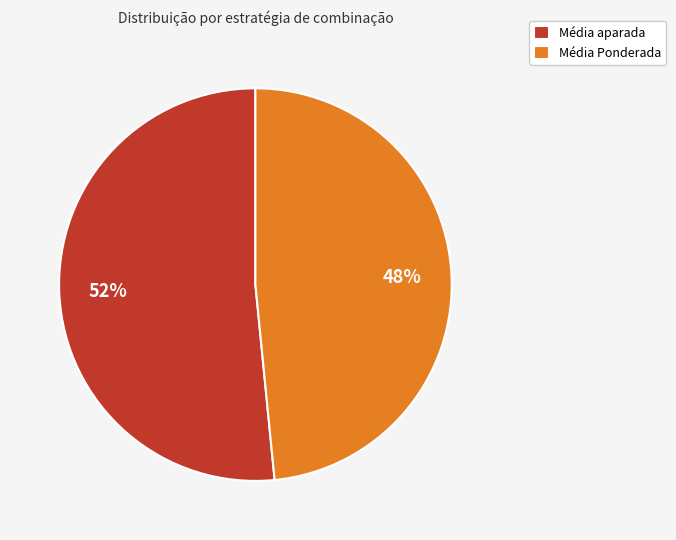

Is the sum of Média aparada and Média Ponderada greater than half?

Yes